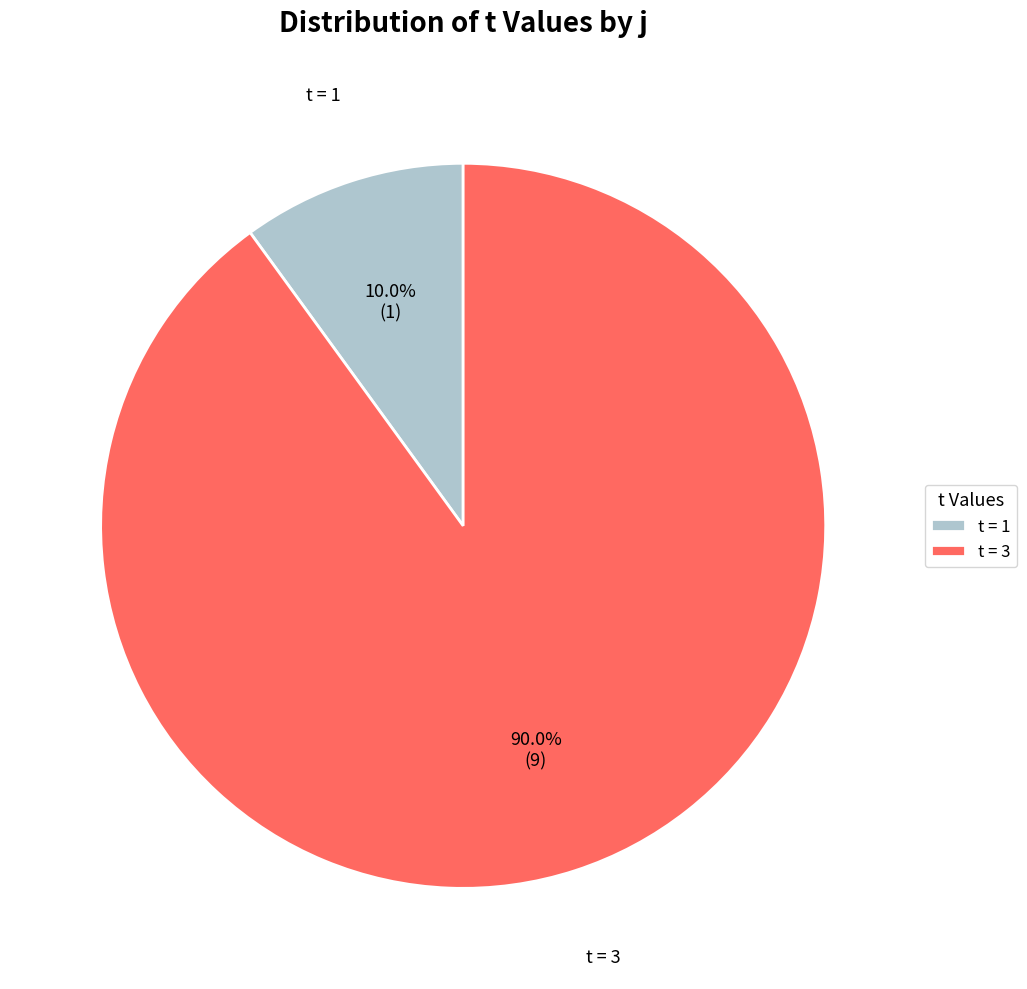

How much of the chart is everything except t = 3?

10.0%